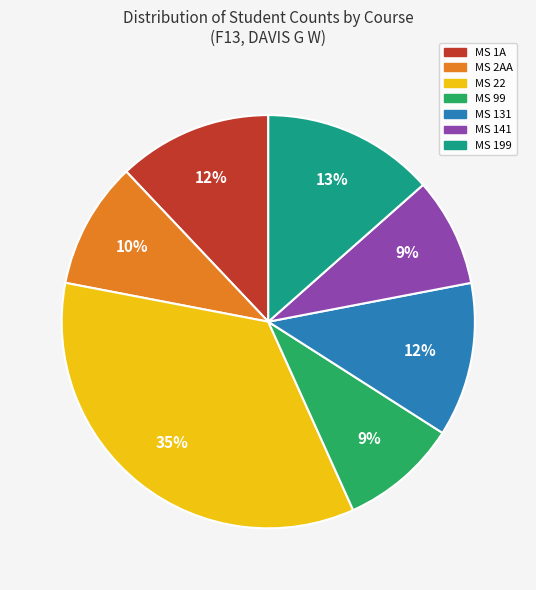

Do MS 22 and MS 199 together represent more than half of the pie?

No